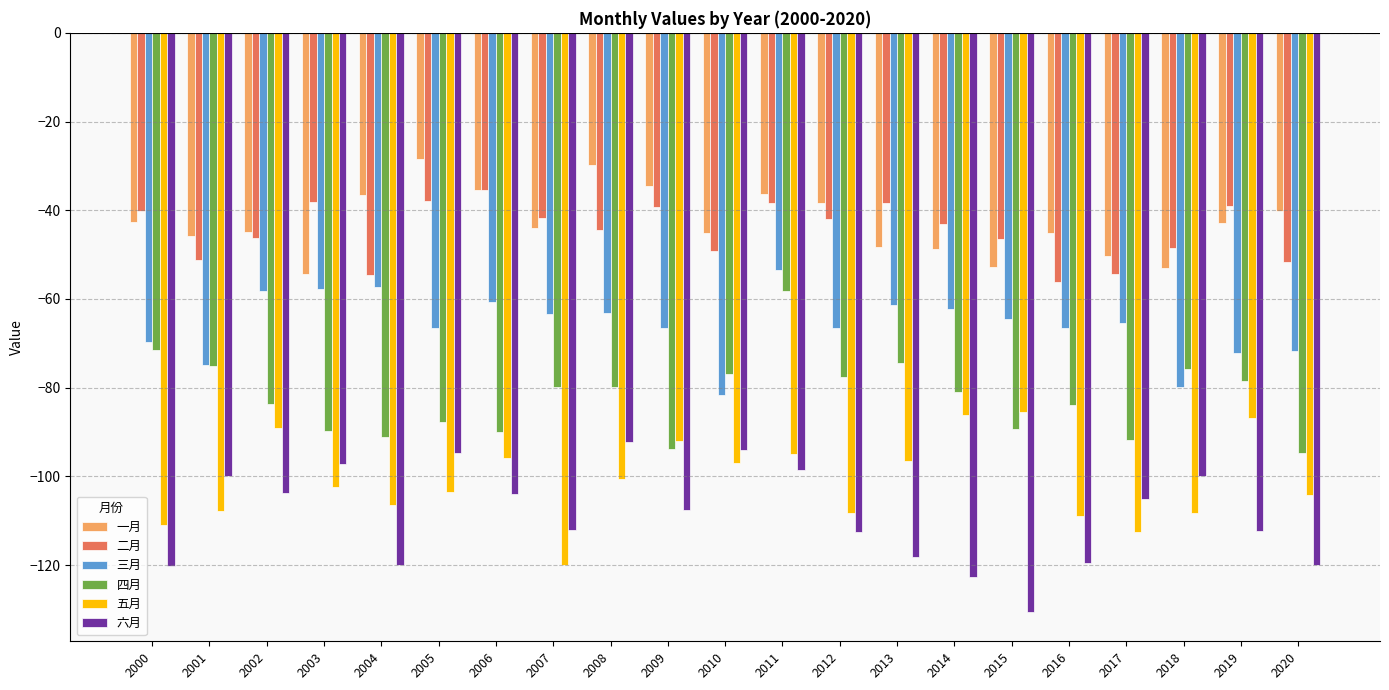

How many bars are there in each group?

6